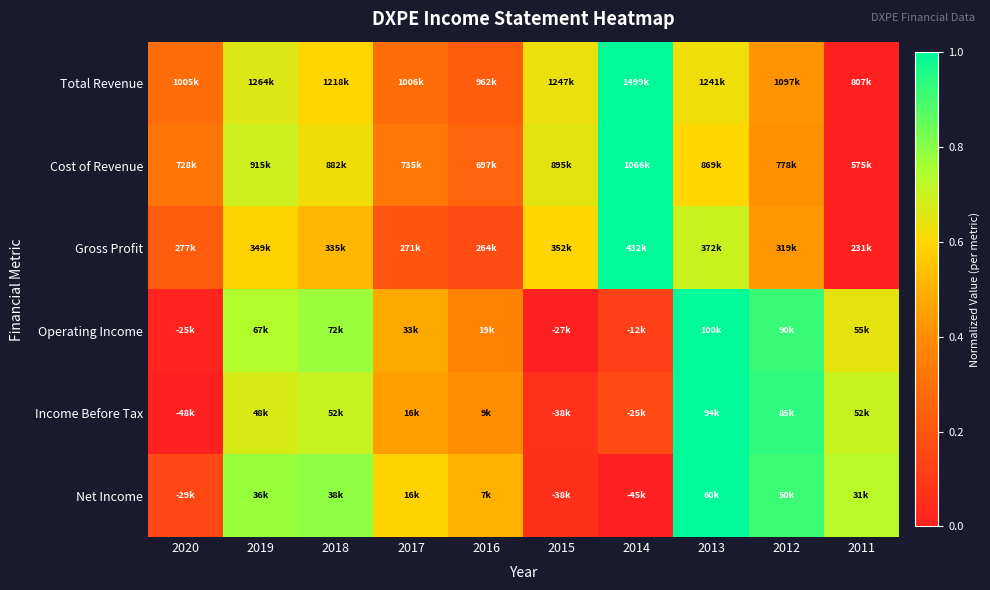

How many distinct data groups are displayed?

6